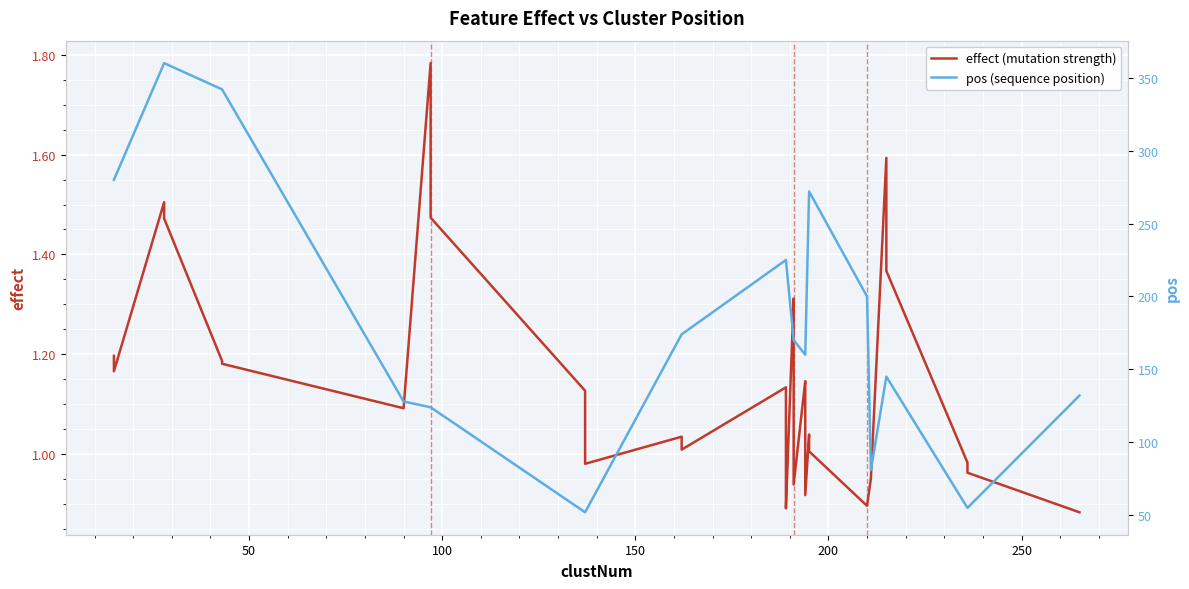

What are all the series names shown in the legend?

effect (mutation strength), pos (sequence position)